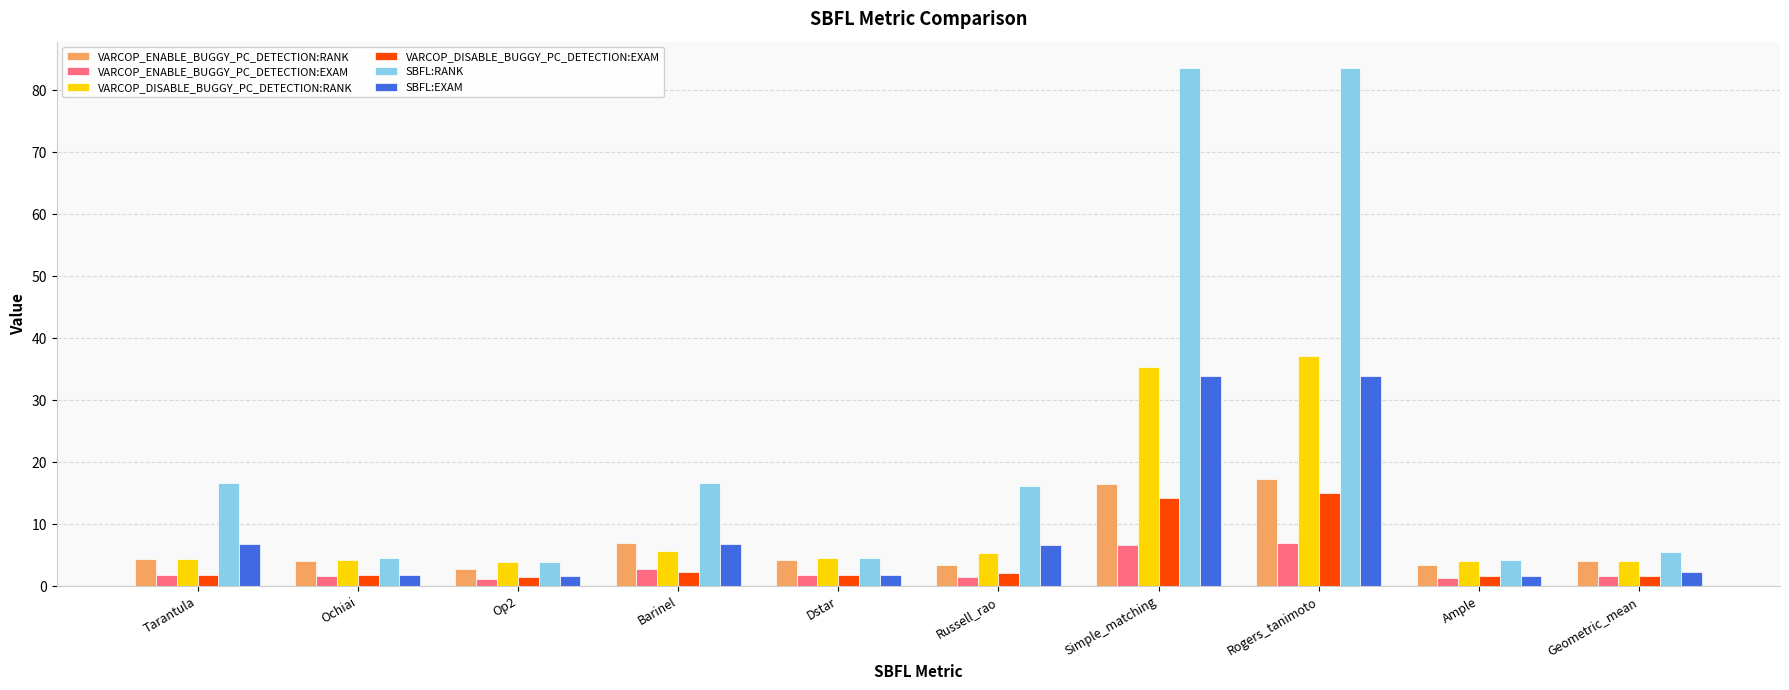

What is the maximum value for VARCOP_DISABLE_BUGGY_PC_DETECTION:RANK?

37.1